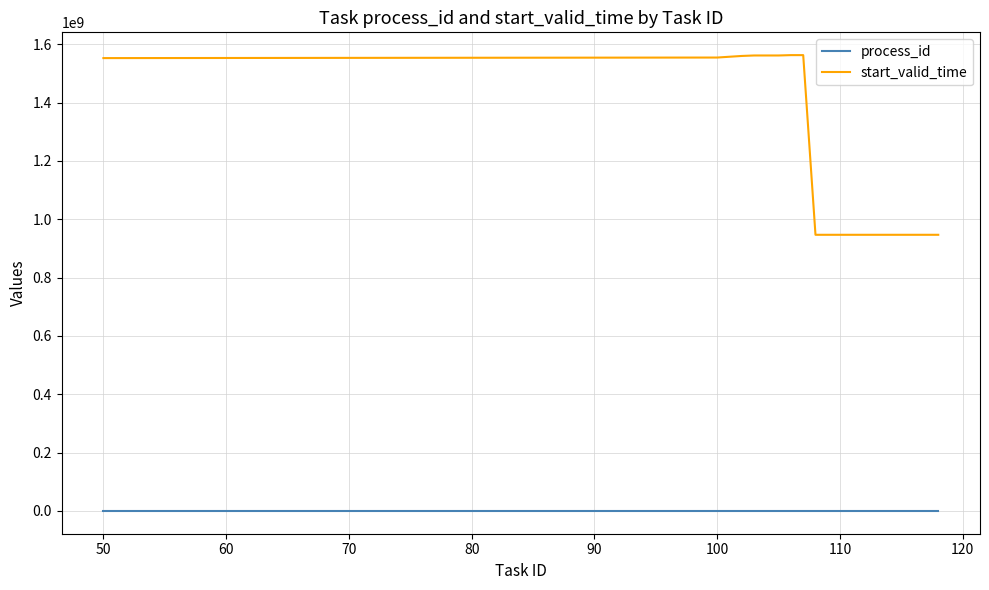

Which series has the largest range (max minus min)?

start_valid_time